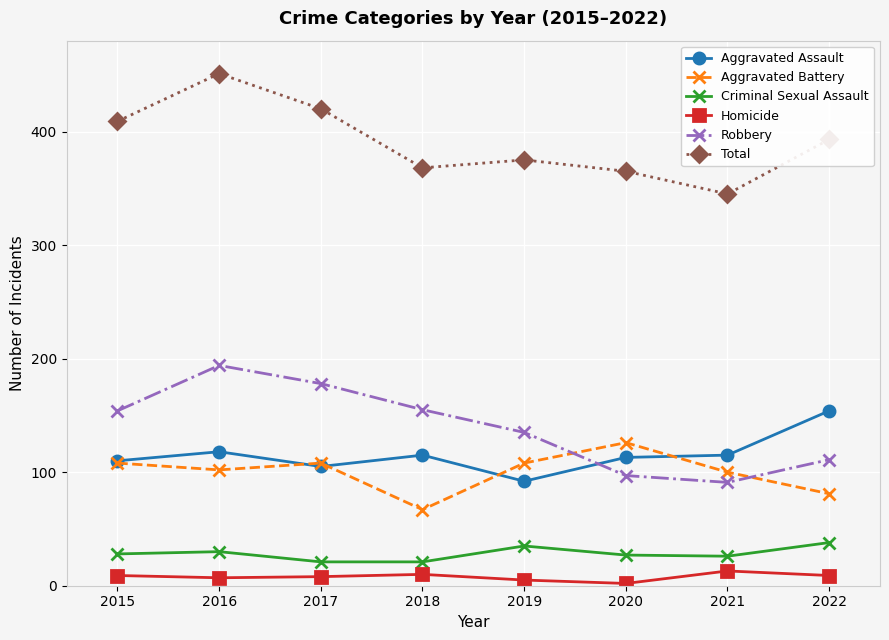

What are all the series names shown in the legend?

Aggravated Assault, Aggravated Battery, Criminal Sexual Assault, Homicide, Robbery, Total